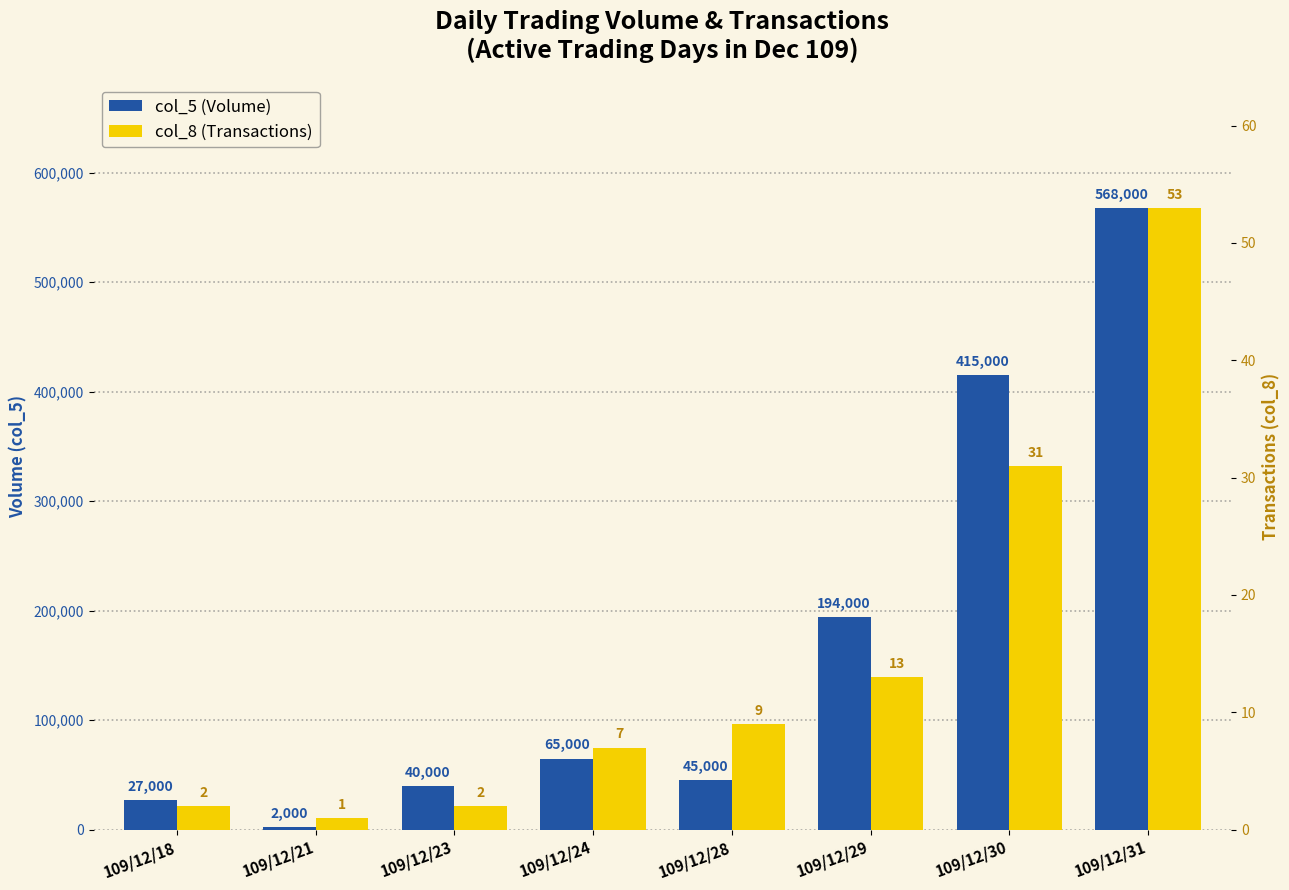

What is the sum of all col_5 (Volume) values?

1356000